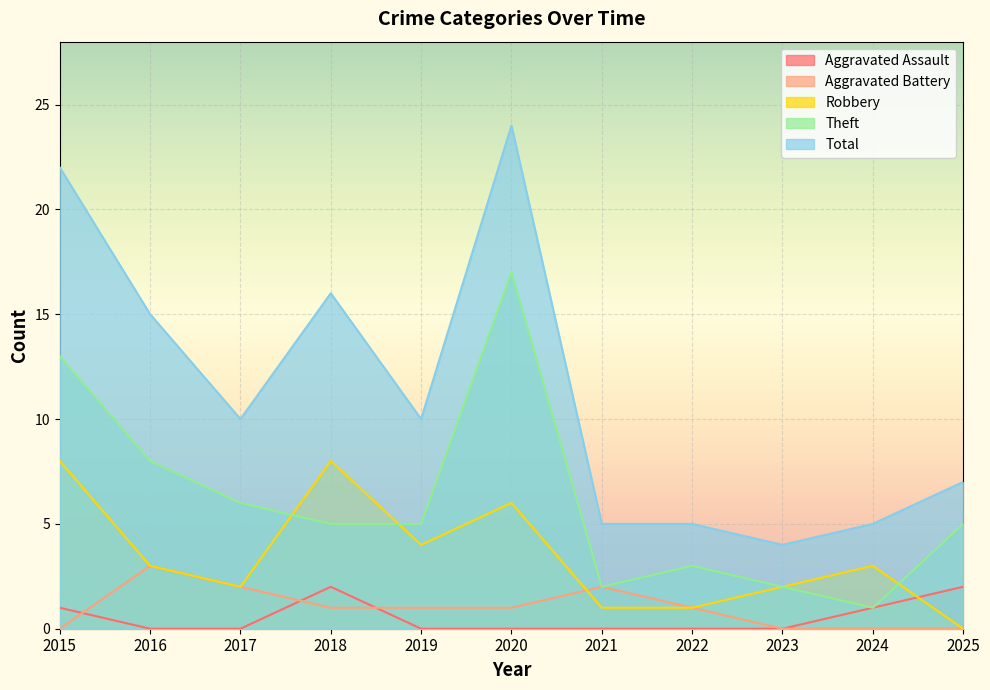

What value does the Theft series have at 2015, to the nearest 10?

10